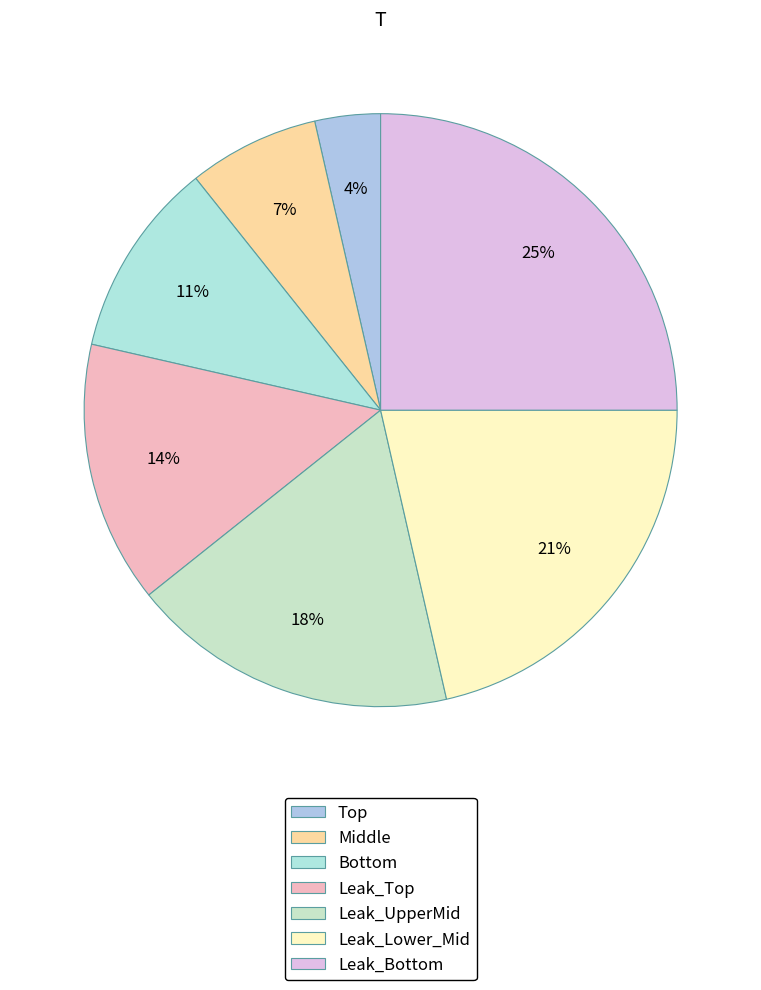

Count the number of slices in the pie.

7